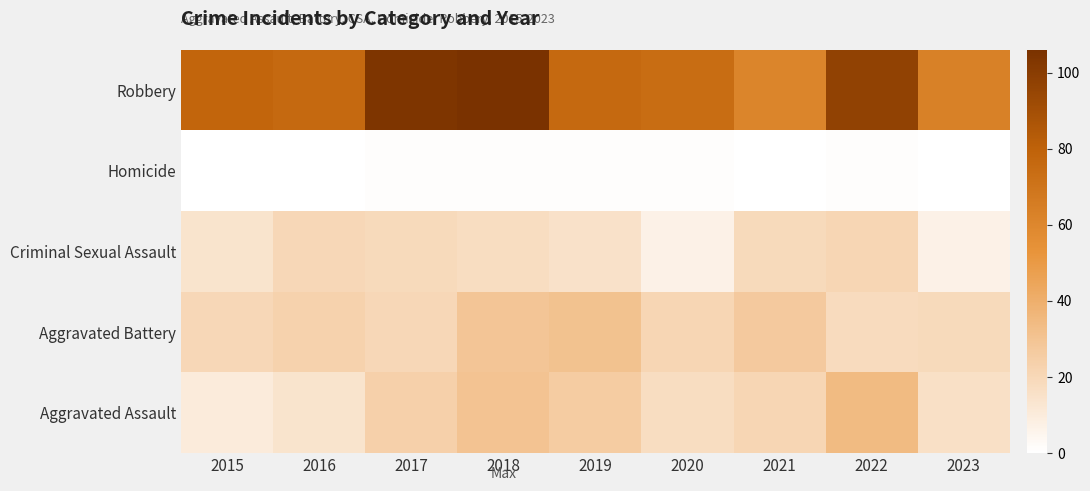

Reading left to right, transcribe all the data shown in this chart.

Aggravated Assault: 2015=10	2016=14	2017=24	2018=30	2019=26	2020=17	2021=21	2022=34	2023=16
Aggravated Battery: 2015=20	2016=23	2017=20	2018=29	2019=31	2020=21	2021=27	2022=18	2023=19
Criminal Sexual Assault: 2015=14	2016=20	2017=19	2018=17	2019=15	2020=7	2021=19	2022=21	2023=7
Homicide: 2015=0	2016=0	2017=1	2018=1	2019=1	2020=1	2021=0	2022=1	2023=0
Robbery: 2015=78	2016=76	2017=104	2018=106	2019=76	2020=74	2021=61	2022=97	2023=63